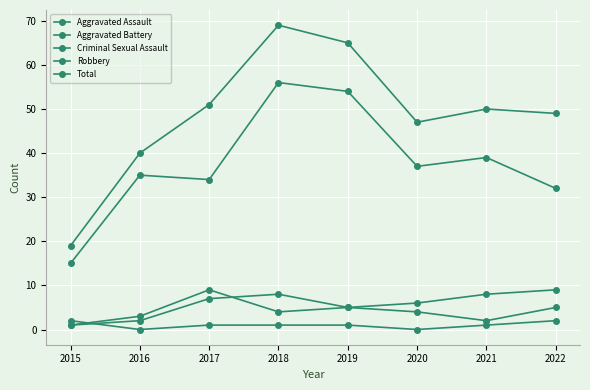

At how many categories does at least one series exceed 66?

1